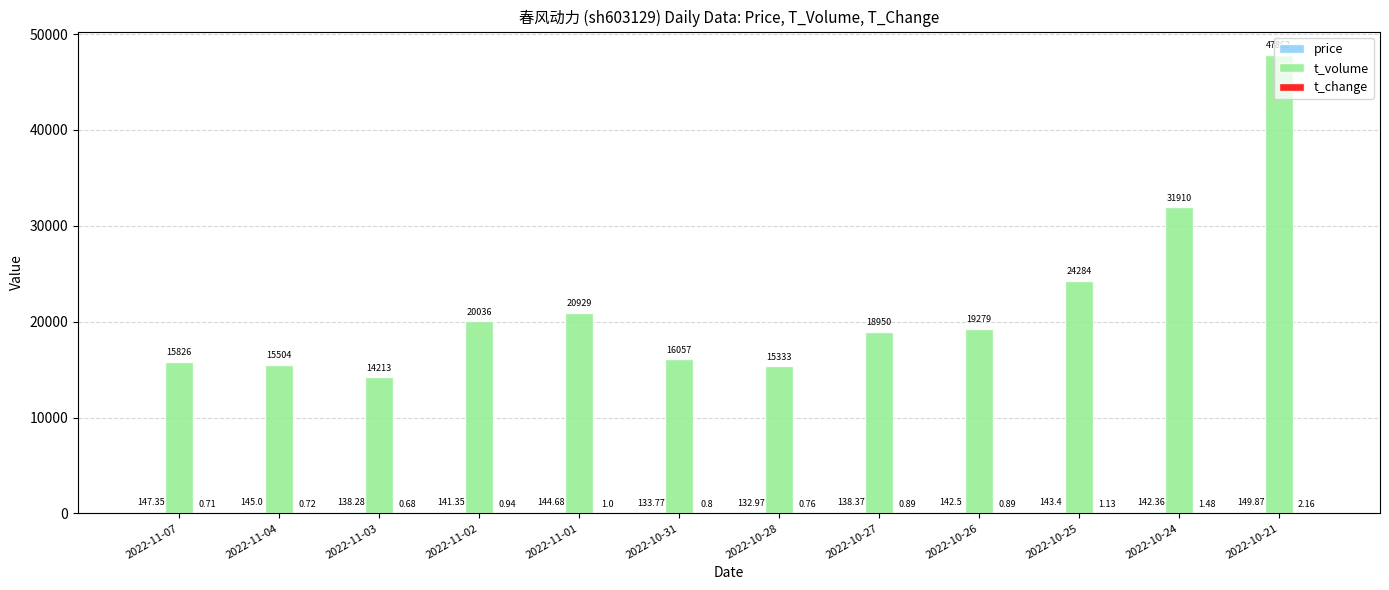

What is the sum of all t_volume values?

260183.0